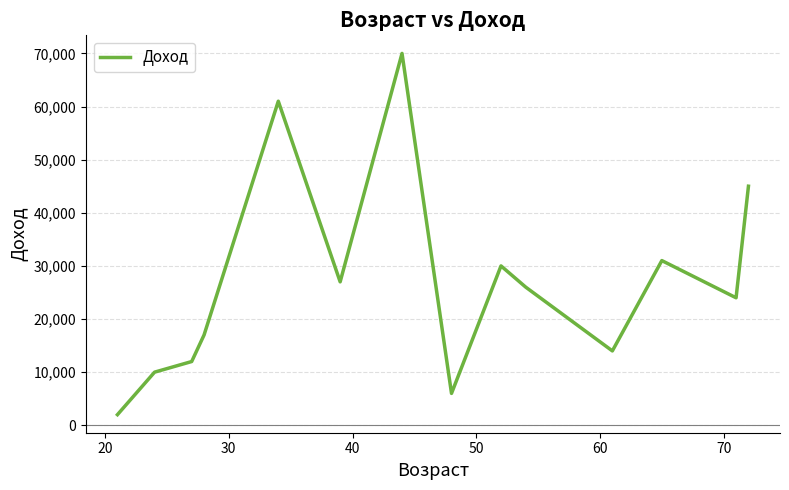

What is the smallest value displayed?

2000